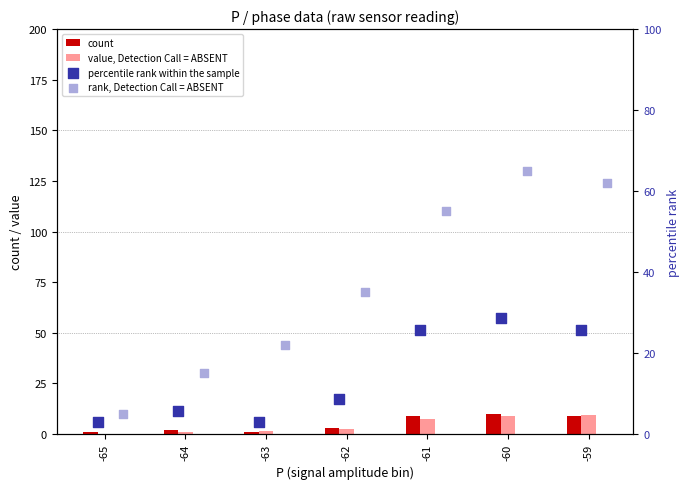

Which series has the widest spread of Y values?

rank, Detection Call = ABSENT